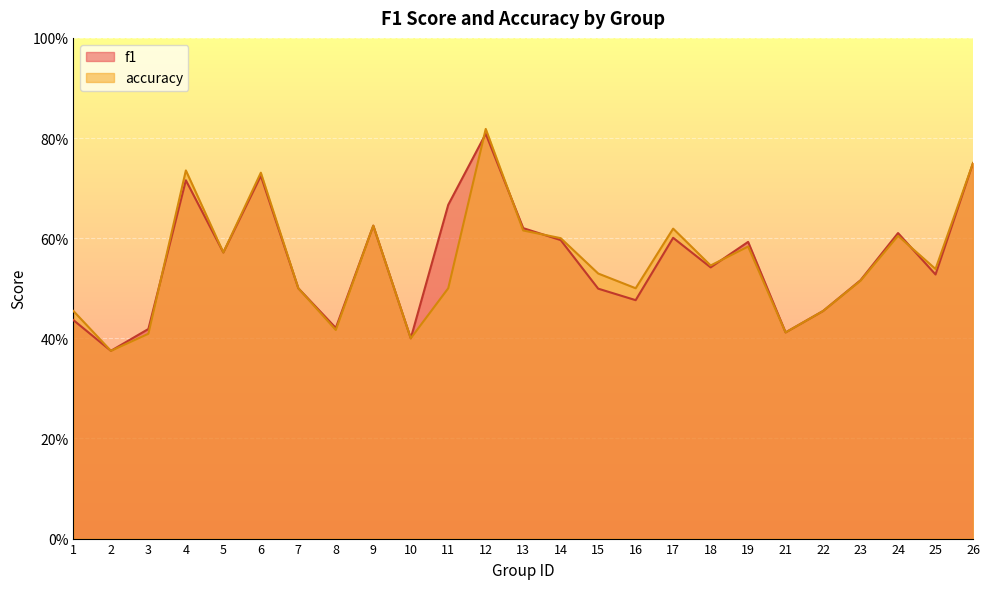

At which label does f1 reach its minimum?

2